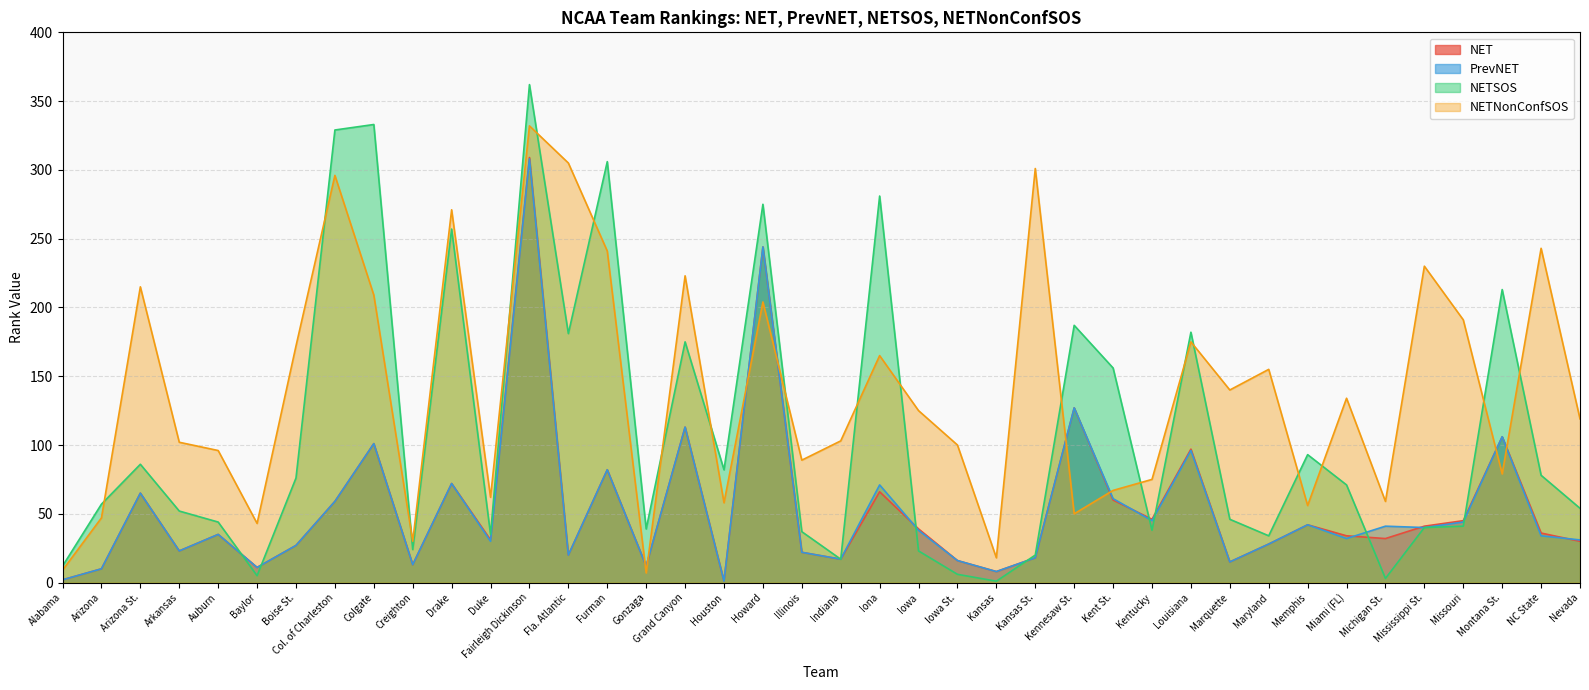

What is the label of the 22nd point from the right?

Howard